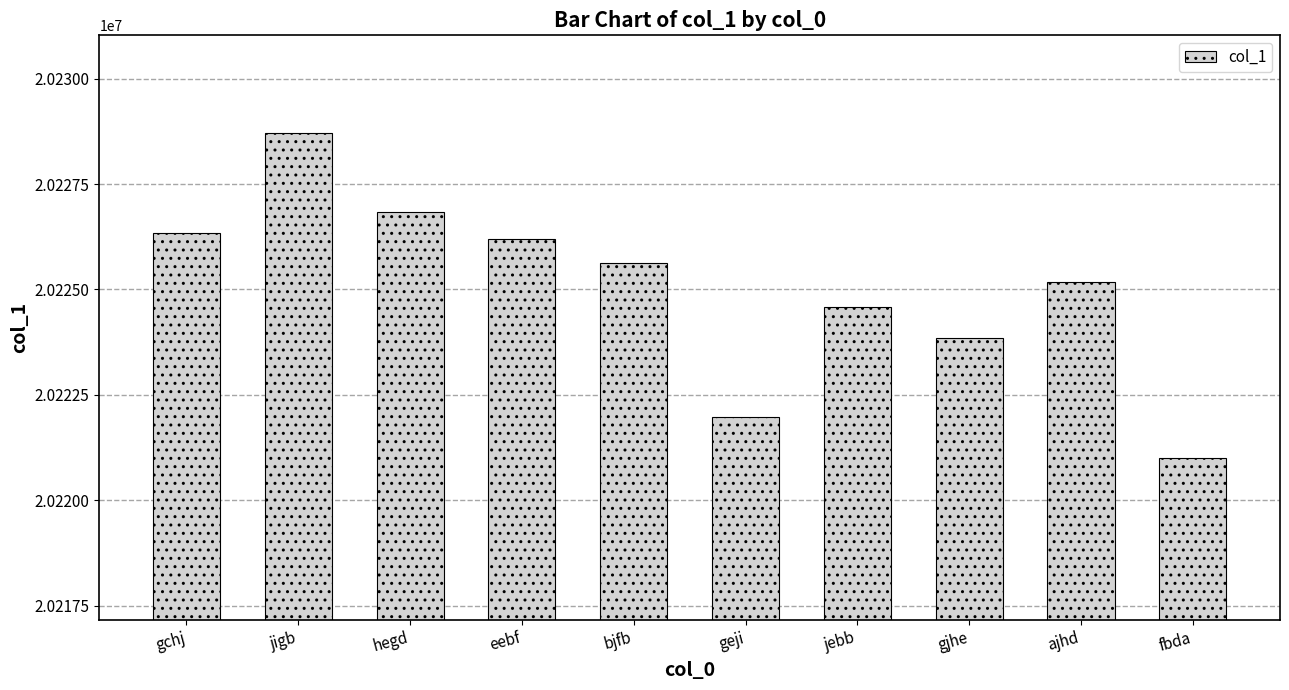

Reading left to right, extract all data points from this chart.

gchj=20226343	jigb=20228714	hegd=20226827	eebf=20226190	bjfb=20225620	geji=20221974	jebb=20224590	gjhe=20223860	ajhd=20225175	fbda=20221014